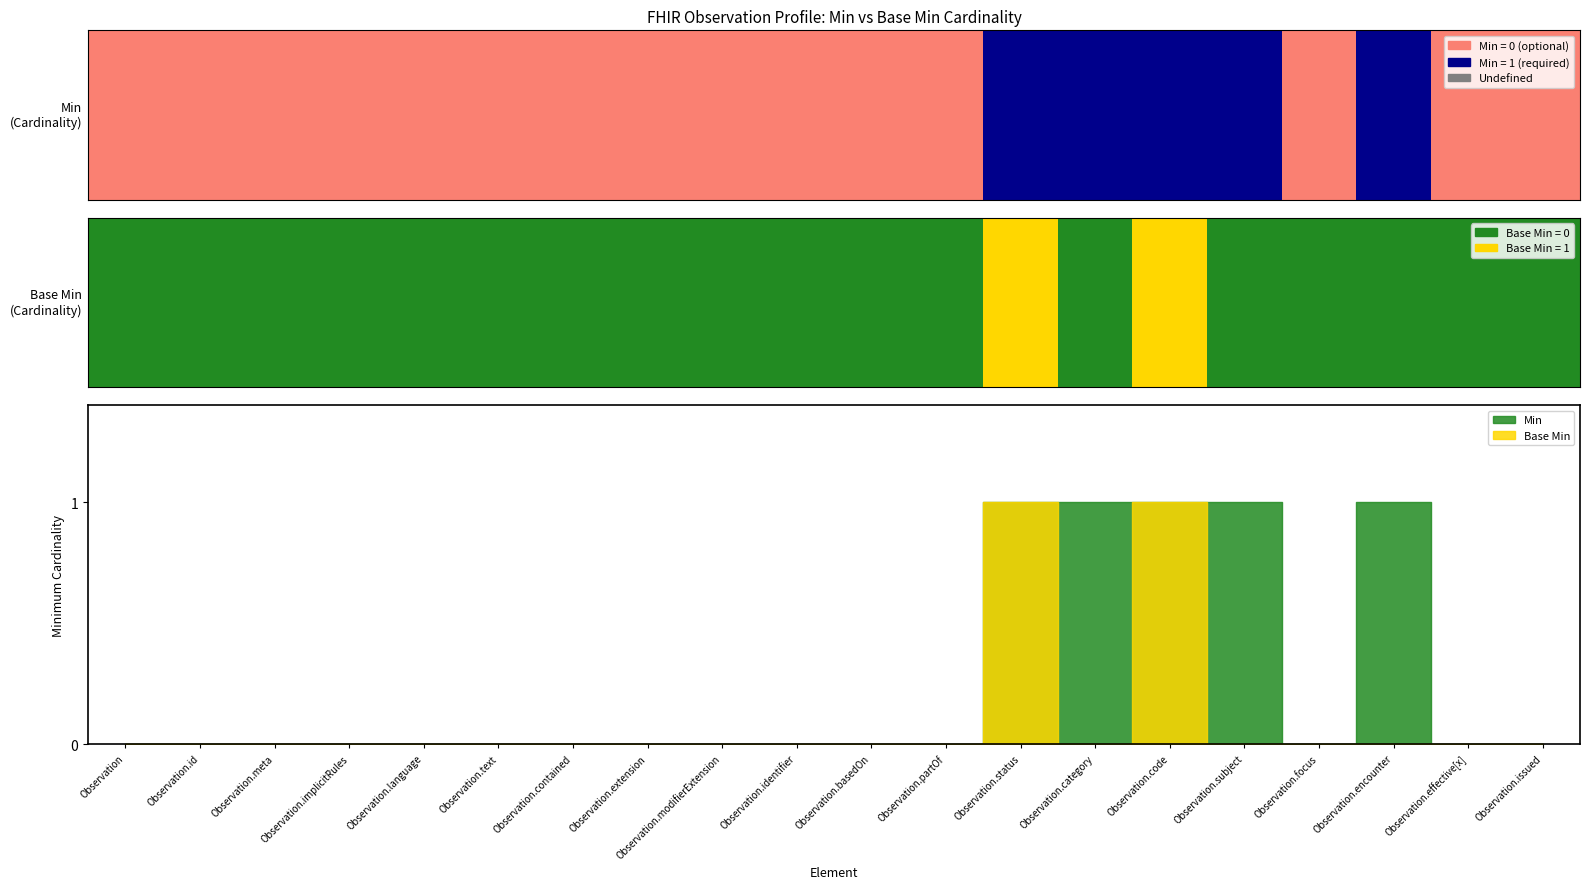

Between Observation.basedOn and Observation.code, which series saw the biggest shift?

Min